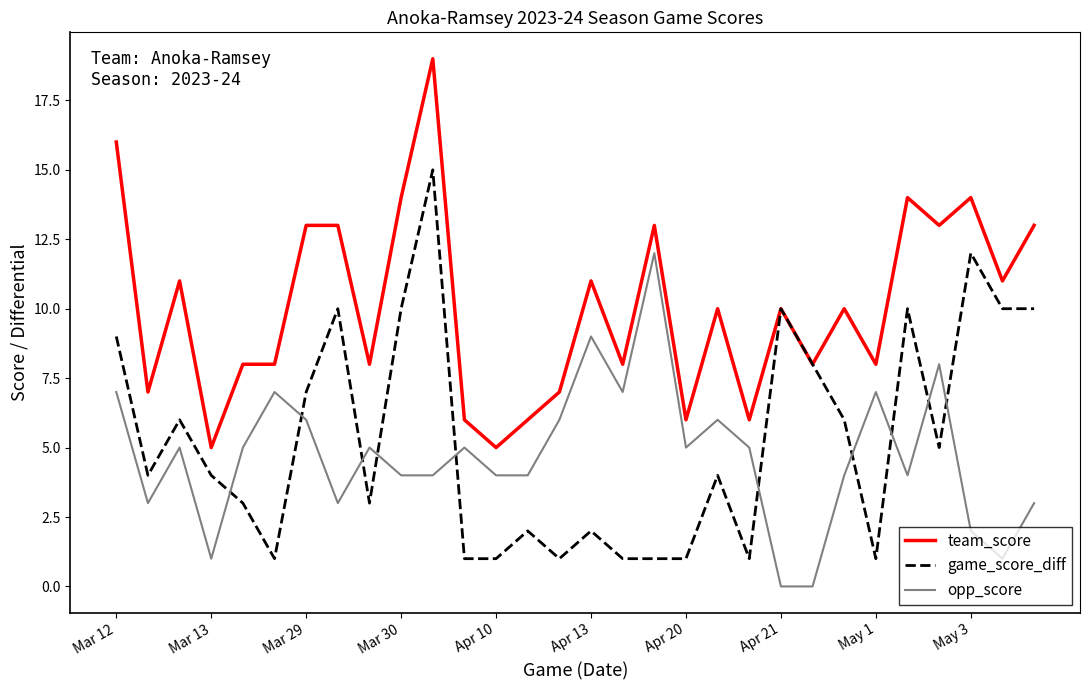

What is the difference between the second highest and second lowest values in the team_score series?

11